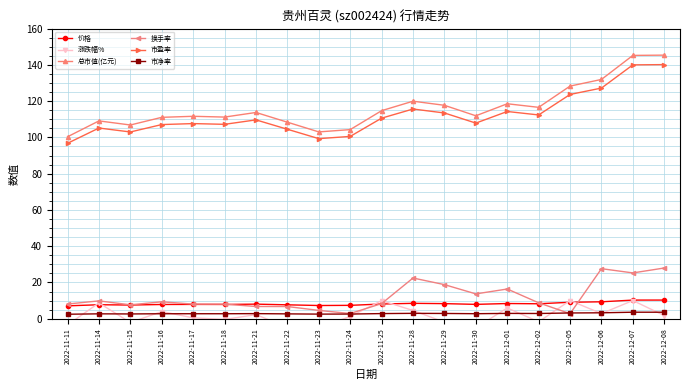

Reading left to right, what are all the values shown in this chart?

价格: 7.1	7.7	7.6	7.9	7.9	7.9	8.1	7.7	7.3	7.4	8.1	8.5	8.3	7.9	8.4	8.3	9.1	9.3	10.3	10.3
涨跌幅%: -3.4	8.7	-2.1	4.0	0.5	-0.4	2.3	-4.7	-5.0	1.2	10.0	4.5	-1.9	-4.9	5.9	-1.7	10.1	2.9	10.1	1.7
总市值(亿元): 100.3	109.1	106.8	111.1	111.6	111.2	113.7	108.4	103.0	104.3	114.7	120.0	117.7	111.9	118.5	116.6	128.3	131.9	145.2	145.3
换手率: 8.1	9.8	7.7	9.3	8.1	8.1	6.8	6.7	4.6	2.9	8.4	22.5	18.8	13.7	16.4	8.8	2.8	27.6	25.3	28.0
市盈率: 96.7	105.2	103.0	107.1	107.6	107.2	109.7	104.5	99.3	100.5	110.6	115.6	113.5	107.9	114.3	112.4	123.7	127.2	140.0	140.1
市净率: 2.5	2.7	2.6	2.8	2.8	2.8	2.8	2.7	2.6	2.6	2.9	3.0	2.9	2.8	3.0	2.9	3.2	3.3	3.6	3.6